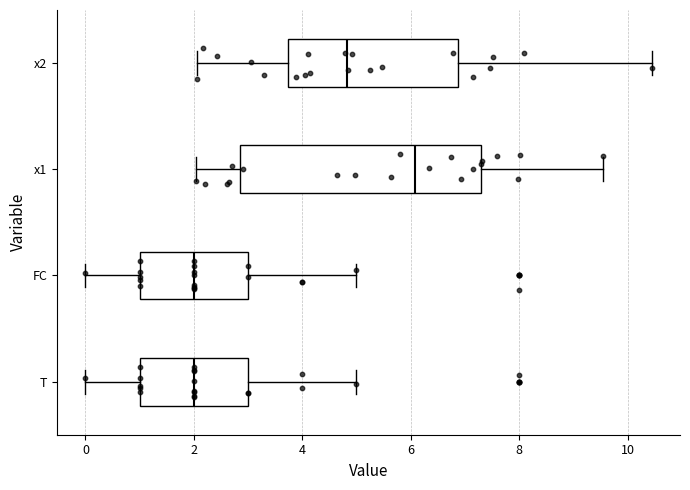

Reading bottom to top, transcribe this box plot: for each box, give where its median line is, the range the box spans, and where its two whiskers end, as read against the x-axis. The values are not printed on the chart, so give them approximately, as read against the axis.

T: median 2.0, box 1.0 to 3.0, whiskers 0.0 to 5.0
FC: median 2.0, box 1.0 to 3.0, whiskers 0.0 to 5.0
x1: median 6.0, box 2.8 to 7.2, whiskers 2.0 to 9.6
x2: median 4.8, box 3.8 to 6.8, whiskers 2.0 to 10.4